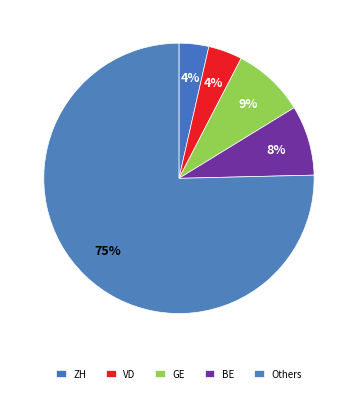

How many slices are in this pie chart?

5